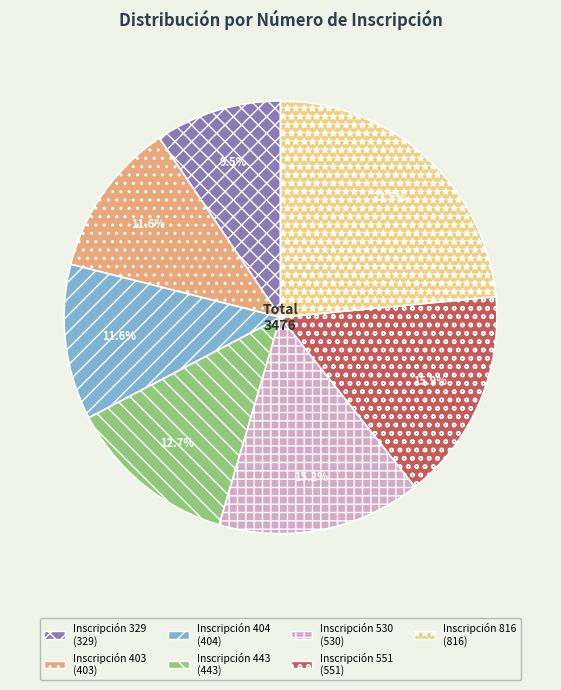

Does any single category account for the majority?

No